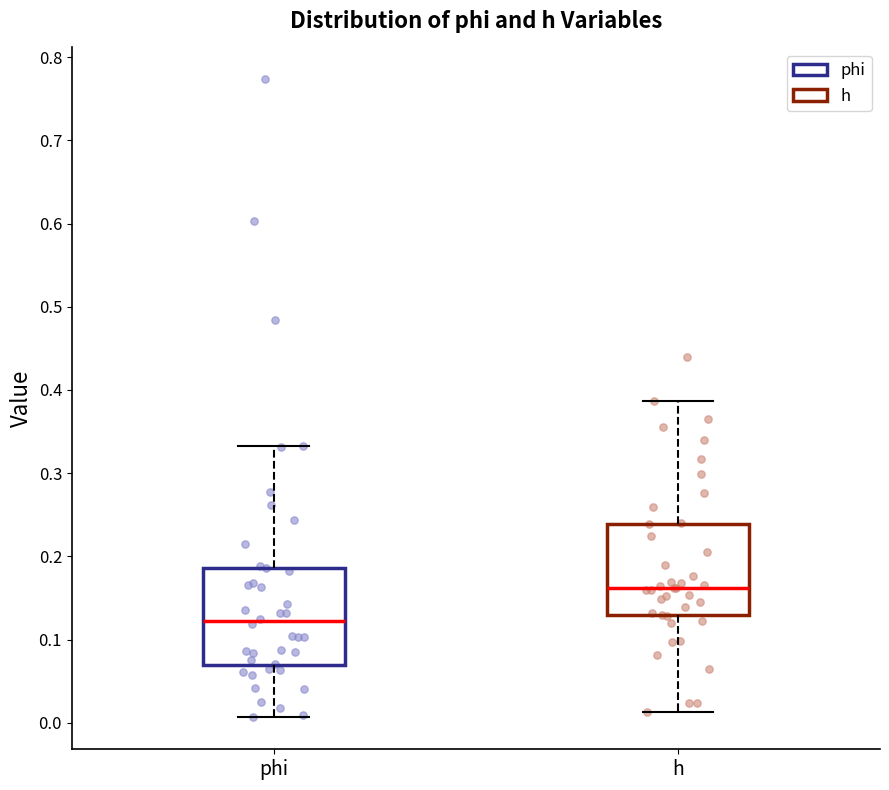

Reading left to right, read every box against the y-axis: the position of its median line, the range the box covers, and the ends of its whiskers. The values are not printed on the chart, so give them approximately, as read against the axis.

phi: median 0.12, box 0.07 to 0.19, whiskers 0.01 to 0.33
h: median 0.16, box 0.13 to 0.24, whiskers 0.01 to 0.39